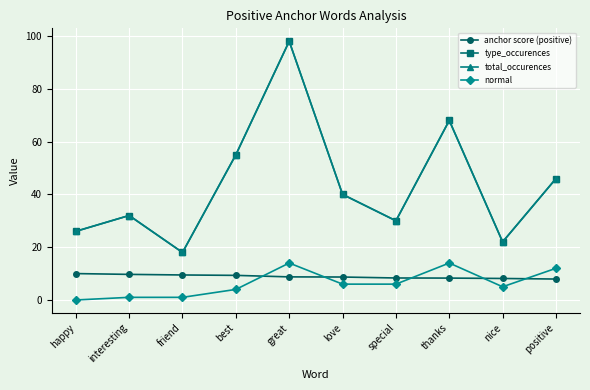

True or false: normal has more than 1 points higher than both neighbors.

True